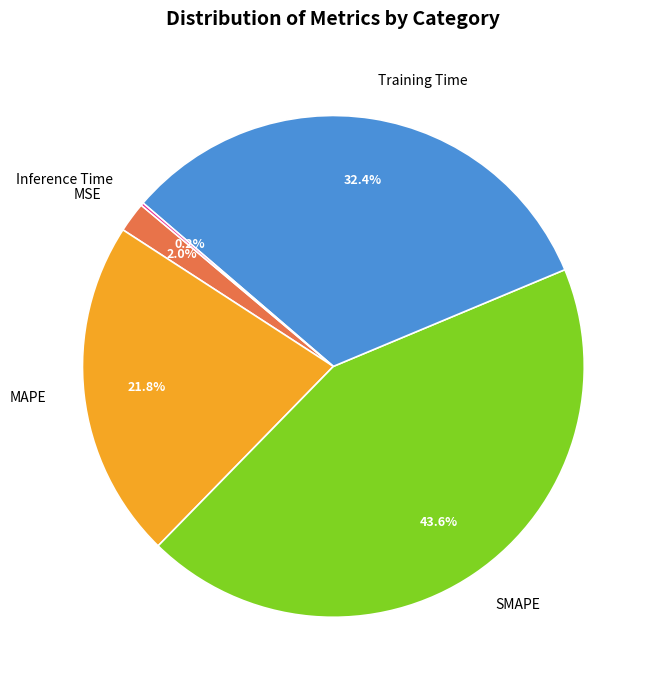

Combined, do SMAPE and MSE account for over 50%?

No